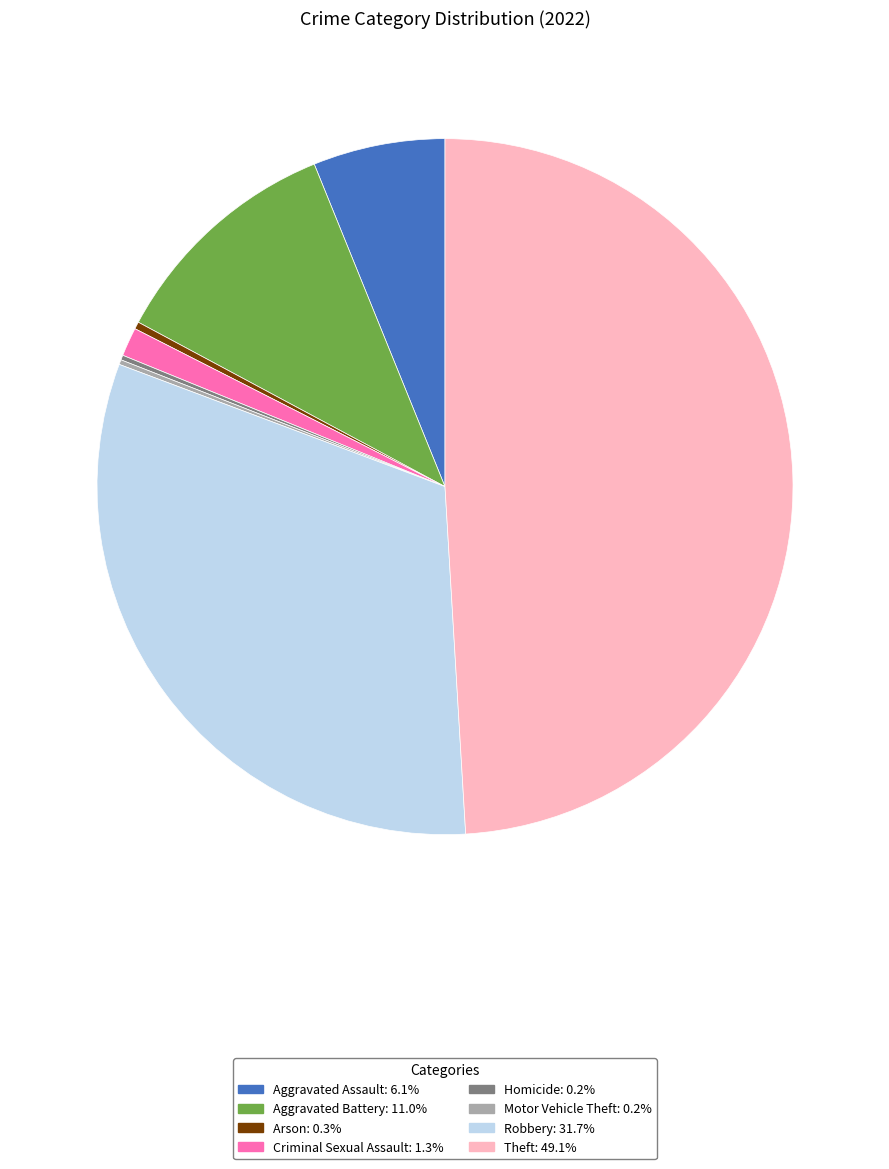

Does Arson: 0.3% account for over 50% of the chart?

No